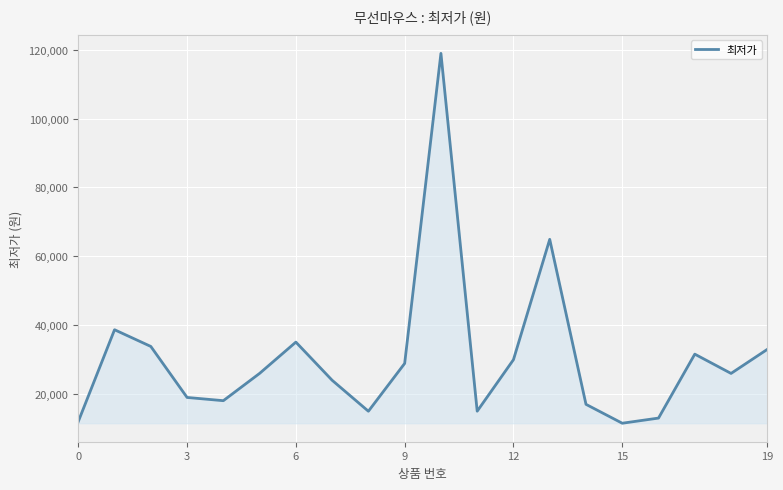

What is the difference between the maximum and minimum values?

107600